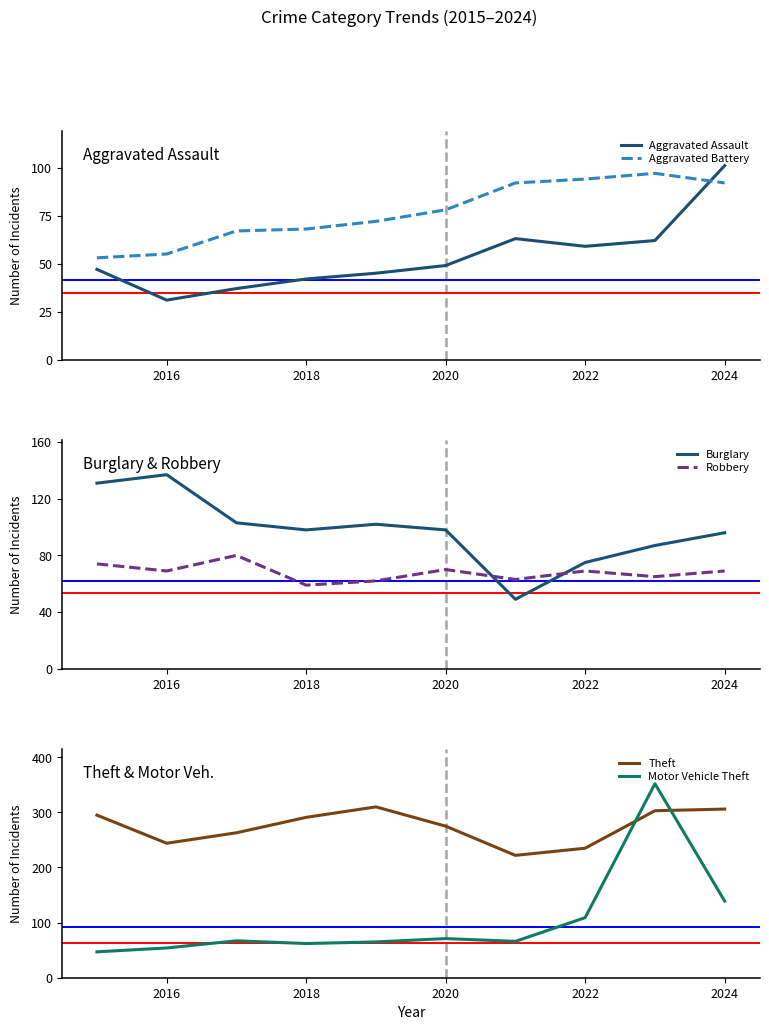

Rank the series by their maximum value, from highest to lowest.

Motor Vehicle Theft, Theft, Burglary, Aggravated Assault, Aggravated Battery, Robbery